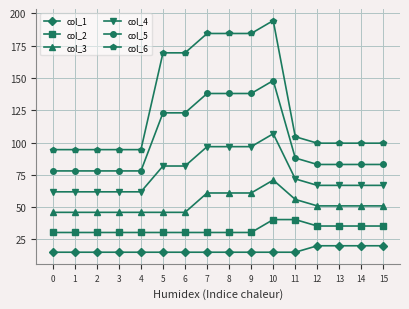

True or false: col_4 and col_3 intersect in this chart.

False